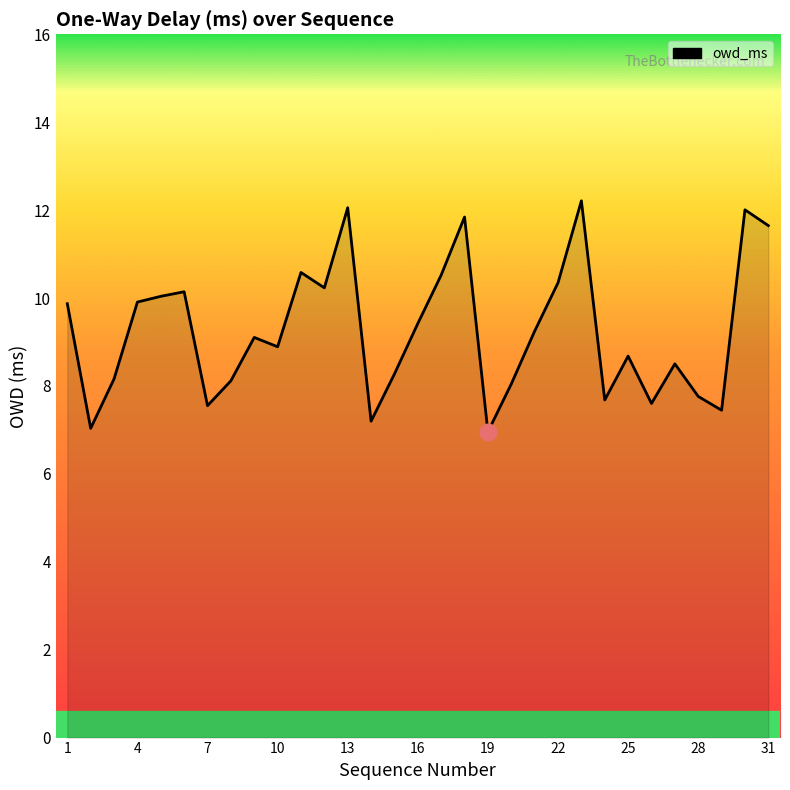

What is the difference between the maximum and minimum values?

5.3